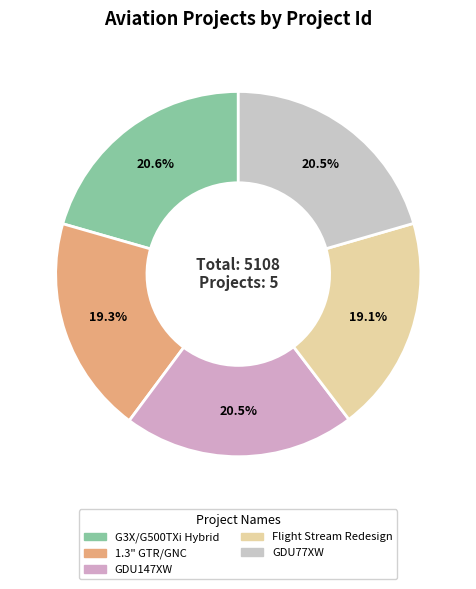

To the nearest percent, what is the average slice percentage?

20%